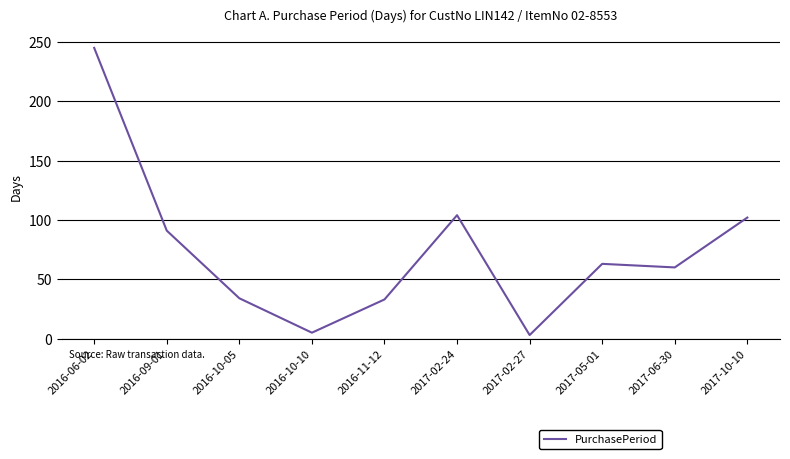

The value at 2016-11-12 is 10. True or false?

False